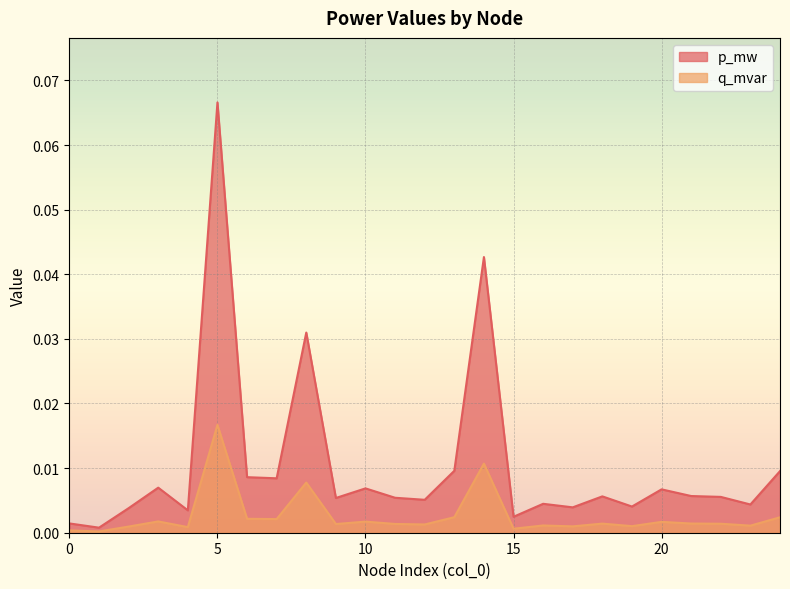

At which category does q_mvar reach its first local valley?

1